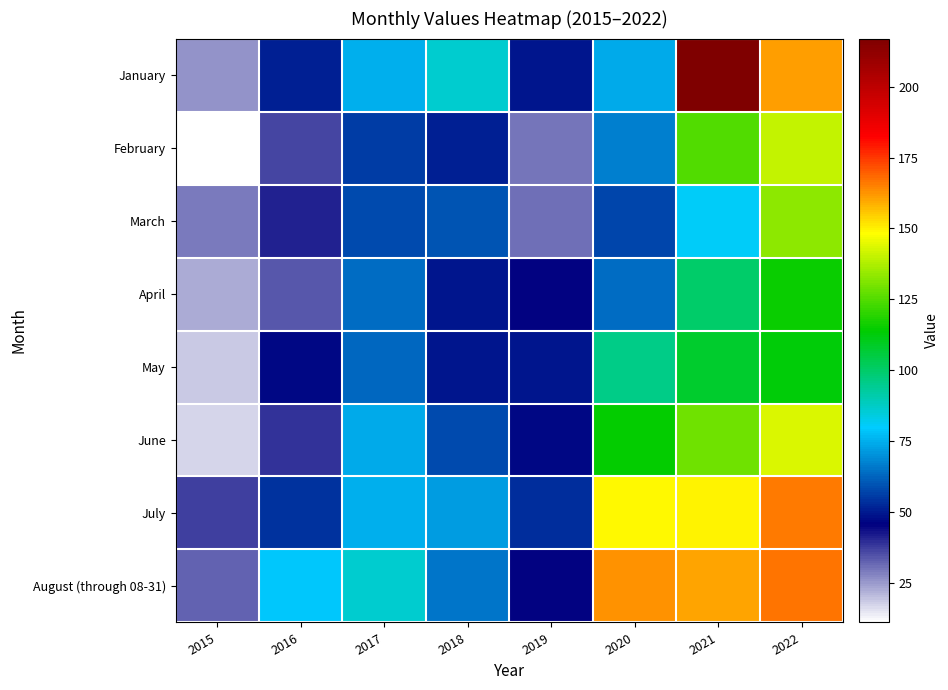

At how many categories does at least one series exceed 37?

7